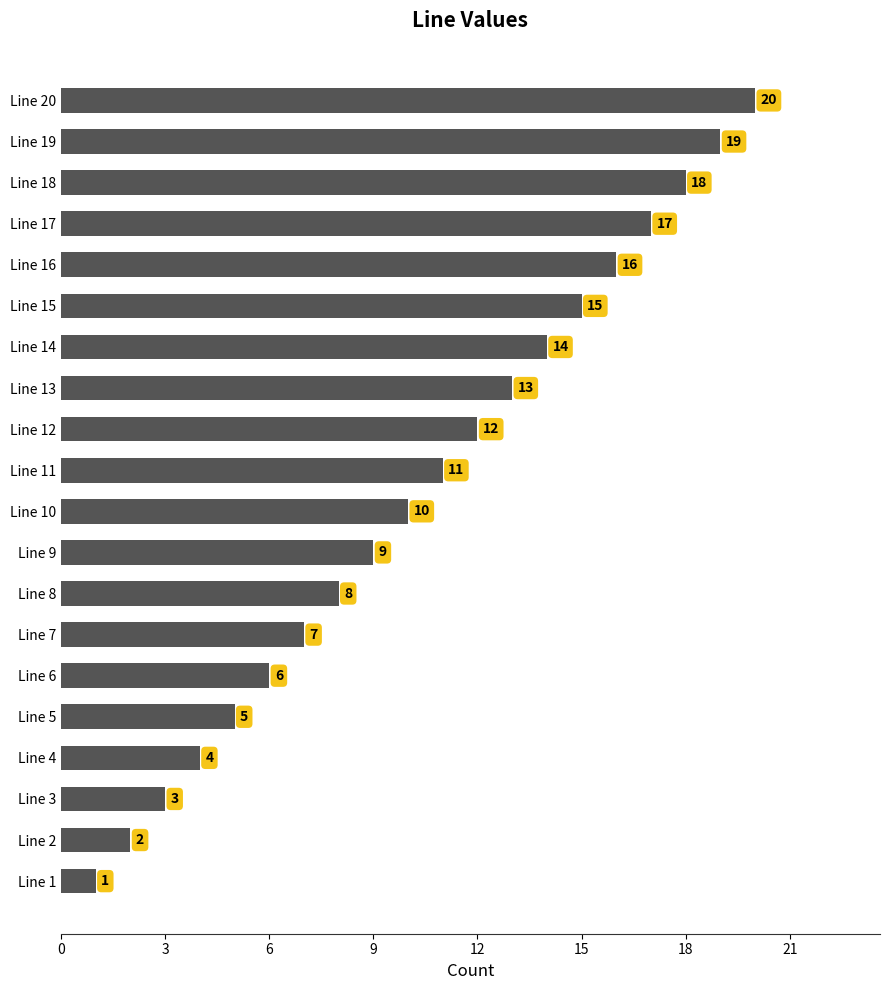

Rank the categories by value from highest to lowest.

Line 20, Line 19, Line 18, Line 17, Line 16, Line 15, Line 14, Line 13, Line 12, Line 11, Line 10, Line 9, Line 8, Line 7, Line 6, Line 5, Line 4, Line 3, Line 2, Line 1